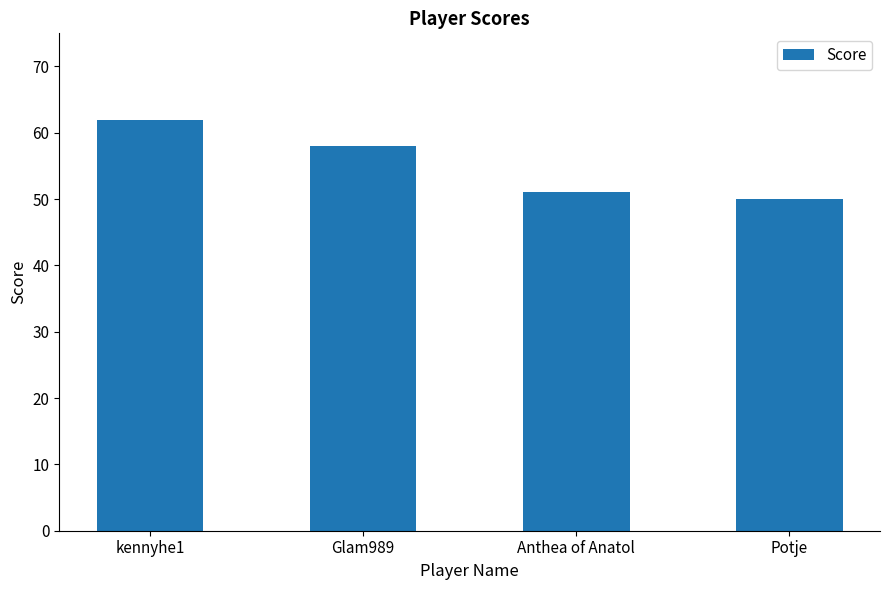

Rank the categories by value from lowest to highest.

Potje, Anthea of Anatol, Glam989, kennyhe1